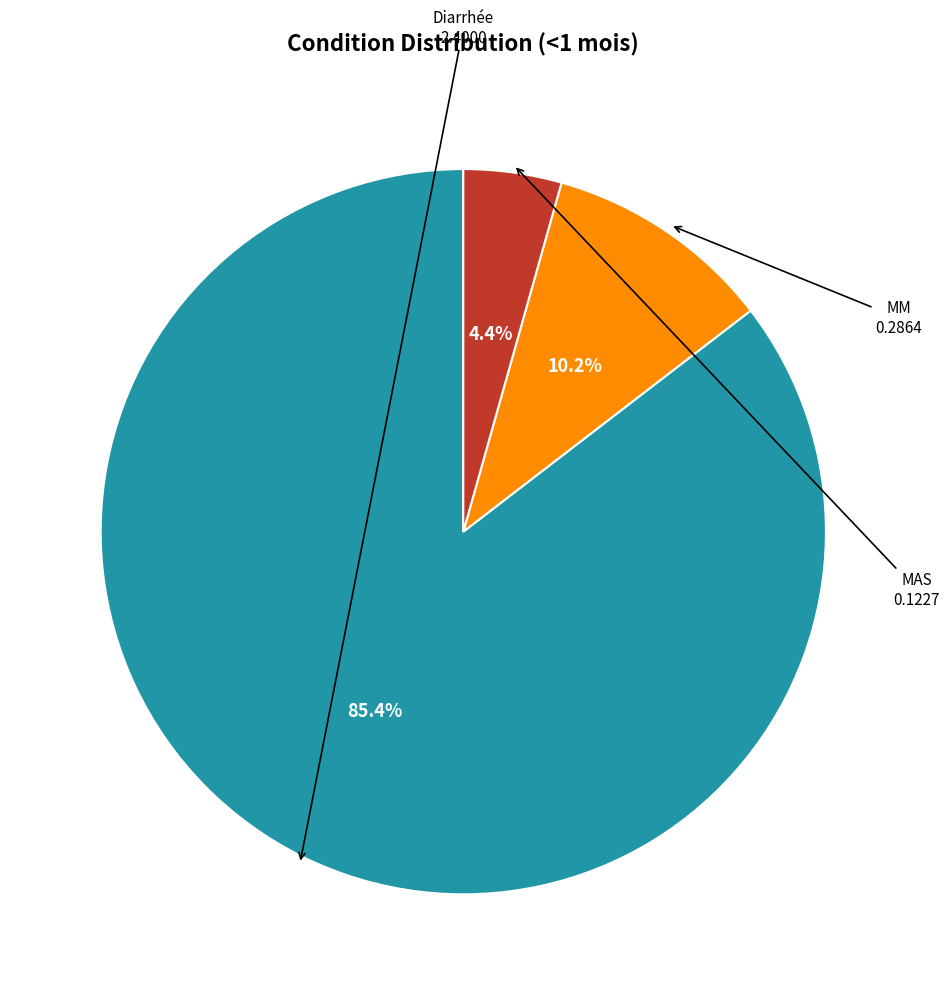

Is there a majority slice in this chart?

Yes